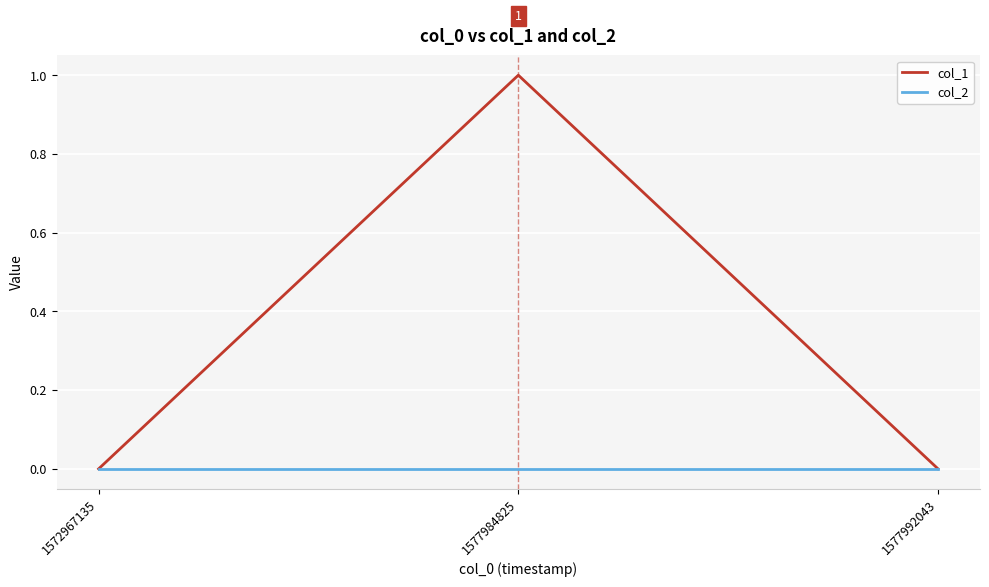

What is the greatest value displayed?

1